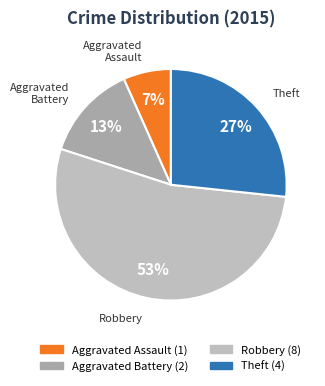

To the nearest percent, what percentage of the pie is Robbery?

53%